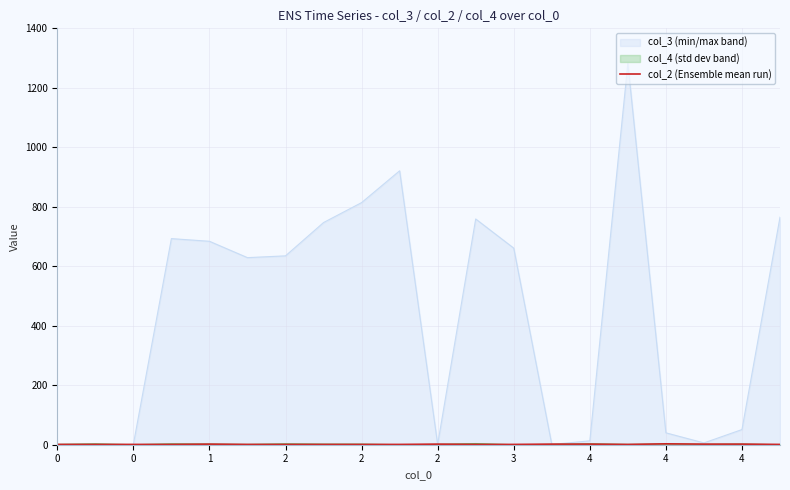

The chart shows a value of 1 at 2. True or false?

False